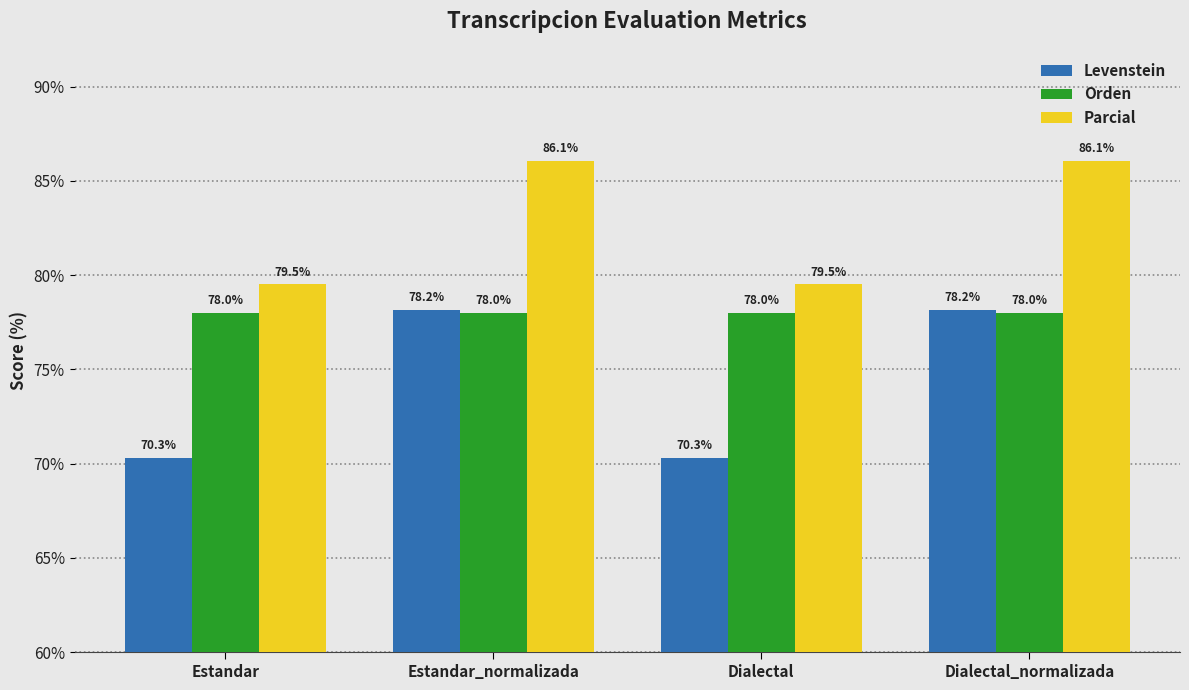

What is the value of the Orden bar at the 2nd from the left?

78.0